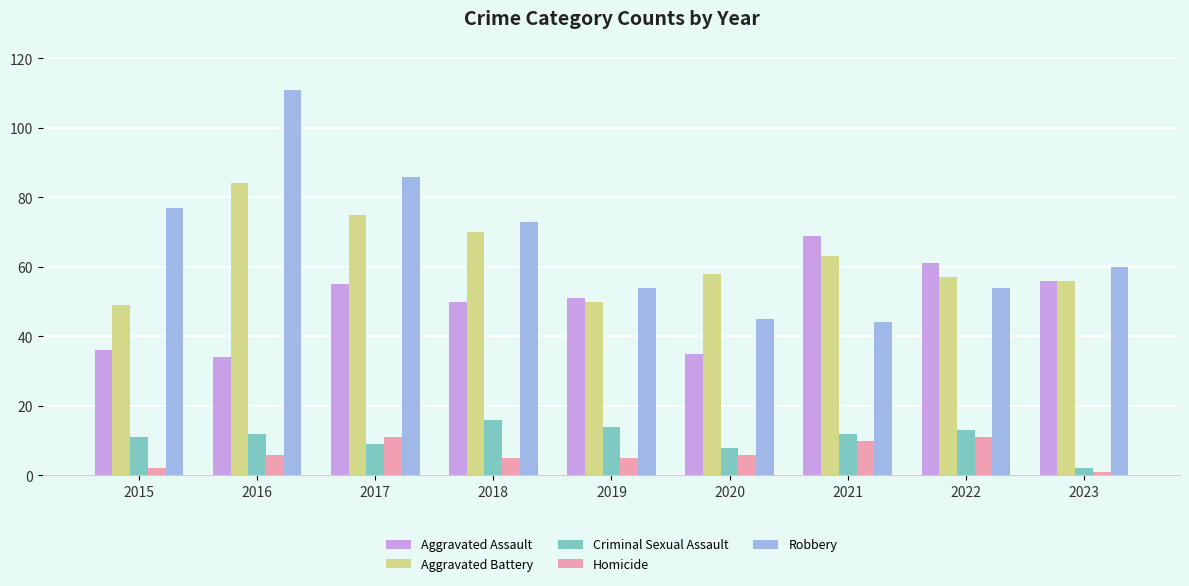

How many groups of bars are there?

9